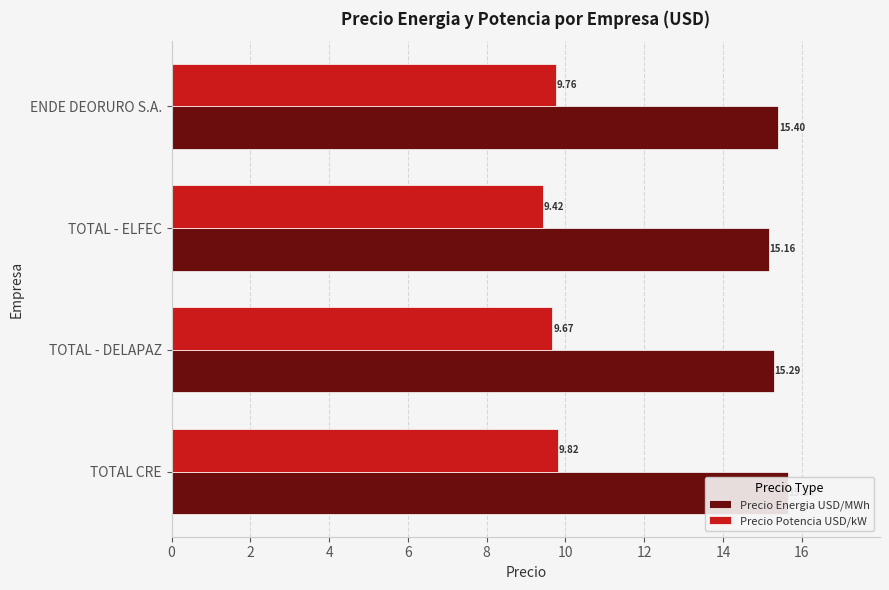

What is the value of the Precio Energia USD/MWh bar at the 2nd from the left?

15.3